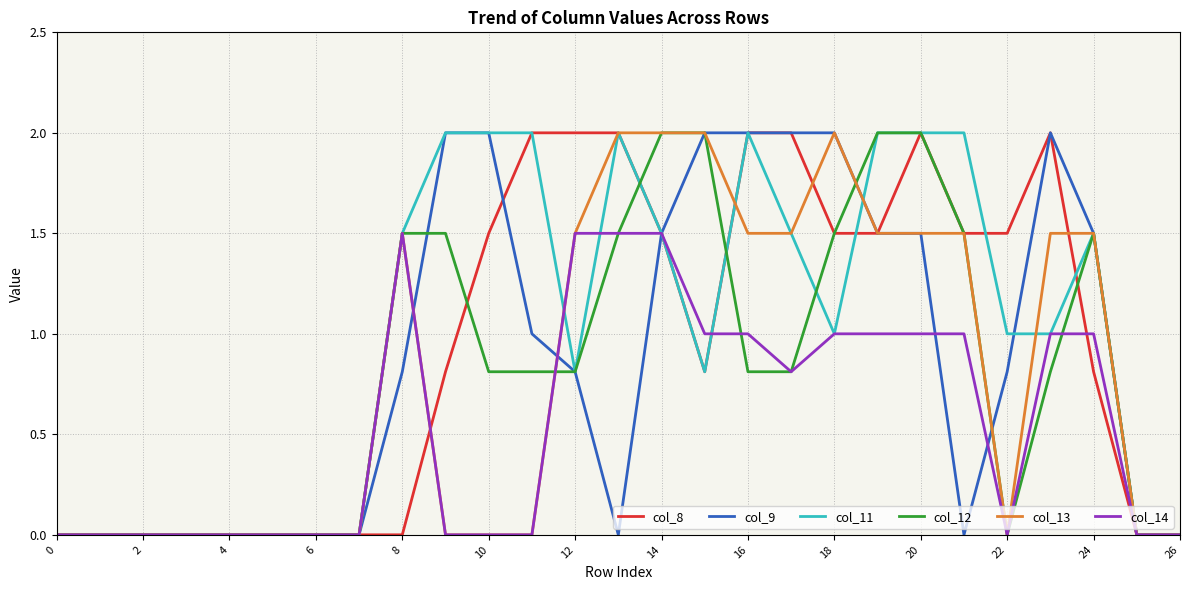

What is the difference between the maximum and minimum values in the col_13 series?

2.0